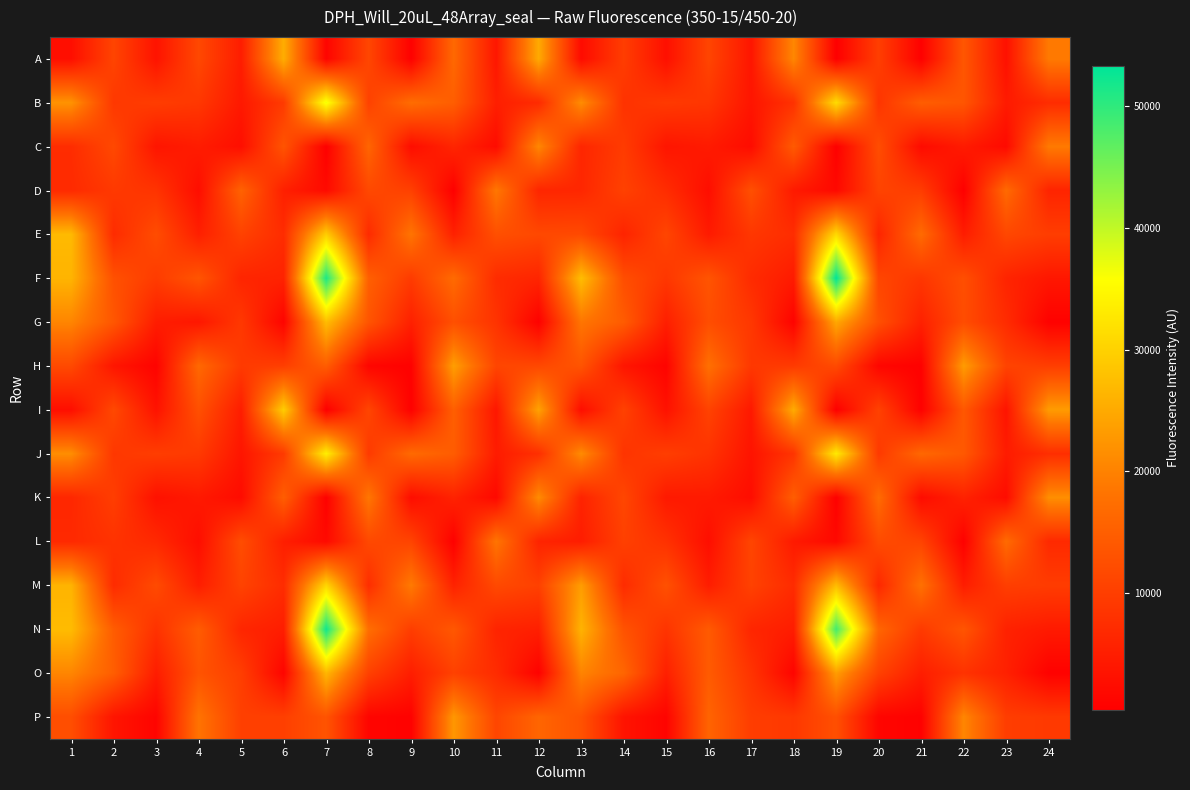

Reading right to left, what are all the values shown in this chart?

A: 24=18972	23=2995	22=13680	21=512	20=10047	19=358	18=20657	17=3762	16=11043	15=2873	14=9841	13=2165	12=25006	11=3909	10=16460	9=557	8=11248	7=1146	6=25452	5=4876	4=11472	3=3424	2=10970	1=2664
B: 24=7234	23=4497	22=13573	21=14806	20=8533	19=31333	18=8035	17=3676	16=8679	15=9313	14=8165	13=21366	12=6991	11=5178	10=14834	9=17160	8=10489	7=36642	6=9421	5=4254	4=8997	3=9791	2=9023	1=22141
C: 24=19001	23=1983	22=4570	21=2106	20=12272	19=460	18=14298	17=2322	16=4537	15=3716	14=9597	13=6228	12=20647	11=2261	10=6117	9=2464	8=15997	7=450	6=13333	5=2712	4=4779	3=3694	2=11584	1=7226
D: 24=5973	23=16712	22=441	21=9734	20=10775	19=1755	18=4455	17=12665	16=2571	15=7217	14=10482	13=6331	12=6253	11=18655	10=469	9=10300	8=11571	7=2038	6=5319	5=15568	4=2523	3=8384	2=9220	1=6907
E: 24=9839	23=11370	22=4832	21=16817	20=6058	19=30979	18=7327	17=8867	16=4504	15=11063	14=5926	13=11689	12=11539	11=12638	10=5515	9=18252	8=7013	7=29484	6=7227	5=10594	4=5259	3=12154	2=7142	1=26983
F: 24=4004	23=5955	22=12487	21=8775	20=11147	19=53337	18=4555	17=7009	16=13387	15=8884	14=12356	13=27468	12=6130	11=7176	10=16814	9=9495	8=15141	7=51342	6=5744	5=6071	4=13463	3=9594	2=12828	1=26285
G: 24=645	23=7125	22=12154	21=5493	20=12648	19=24768	18=887	17=8969	16=12305	15=5159	14=14557	13=18433	12=615	11=8350	10=12676	9=5425	8=13408	7=27388	6=1089	5=9099	4=3973	3=4878	2=13711	1=20405
H: 24=9964	23=10760	22=23218	21=606	20=1335	19=11793	18=9420	17=9046	16=17593	15=968	14=3741	13=13339	12=11442	11=11100	10=23548	9=623	8=1306	7=14687	6=10047	5=9348	4=16427	3=928	2=3800	1=11728
I: 24=23201	23=3524	22=13885	21=566	20=10533	19=384	18=25216	17=4260	16=10678	15=3185	14=10505	13=2528	12=24039	11=3952	10=15050	9=579	8=11078	7=423	6=29437	5=4922	4=12713	3=3306	2=11567	1=2607
J: 24=7520	23=4704	22=14032	21=16311	20=9291	19=33158	18=8489	17=3442	16=8228	15=9948	14=8435	13=21194	12=7711	11=4704	10=14646	9=16677	8=9395	7=33745	6=9403	5=3711	4=9298	3=9869	2=8978	1=21470
K: 24=21524	23=2310	22=5629	21=2251	20=16914	19=534	18=14871	17=2430	16=4474	15=4332	14=11262	13=5780	12=21180	11=1747	10=5732	9=2468	8=18581	7=589	6=14876	5=2237	4=4292	3=3089	2=9928	1=6402
L: 24=6822	23=16796	22=586	21=10753	20=11938	19=1741	18=4452	17=11053	16=2657	15=8013	14=10316	13=4853	12=5976	11=18290	10=543	9=10834	8=11598	7=1935	6=5133	5=12236	4=2571	3=6681	2=8190	1=6739
M: 24=9660	23=10040	22=4909	21=17713	20=6512	19=27220	18=7124	17=10545	16=4912	15=12809	14=7127	13=23379	12=10409	11=11684	10=5674	9=19061	8=7465	7=30529	6=7269	5=10742	4=5017	3=11908	2=7107	1=26229
N: 24=4462	23=5589	22=13476	21=9364	20=16056	19=48649	18=4915	17=6211	16=14311	15=8423	14=13109	13=26213	12=5295	11=5952	10=13897	9=9894	8=17363	7=52259	6=4991	5=6237	4=14593	3=8119	2=14651	1=27232
O: 24=645	23=5440	22=8188	21=5019	20=10516	19=23363	18=1116	17=8355	16=14428	15=5316	14=16049	13=20231	12=699	11=7115	10=10427	9=5021	8=10427	7=26630	6=1129	5=9985	4=13263	3=4858	2=14883	1=20467
P: 24=9285	23=9848	22=20506	21=628	20=1246	19=12597	18=9107	17=9809	16=15770	15=1048	14=3459	13=13056	12=15970	11=11137	10=22633	9=692	8=1197	7=13255	6=10194	5=10222	4=18103	3=1073	2=3647	1=12389